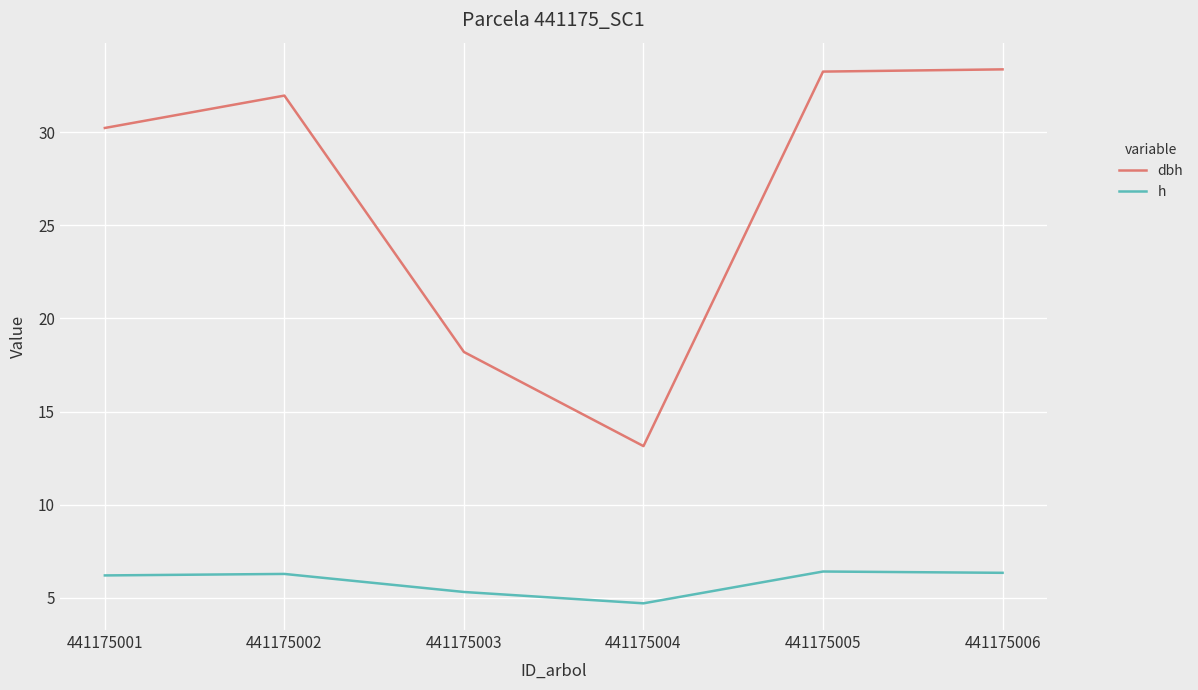

What is the average value of the h series?

5.9